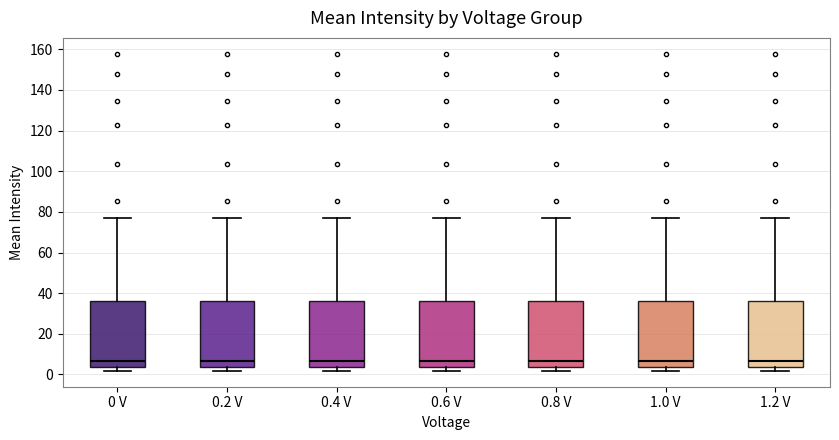

Reading left to right, transcribe this box plot: for each box, give where its median line is, the range the box spans, and where its two whiskers end, as read against the y-axis. The values are not printed on the chart, so give them approximately, as read against the axis.

0 V: median 6, box 4 to 36, whiskers 2 to 78
0.2 V: median 6, box 4 to 36, whiskers 2 to 78
0.4 V: median 6, box 4 to 36, whiskers 2 to 78
0.6 V: median 6, box 4 to 36, whiskers 2 to 78
0.8 V: median 6, box 4 to 36, whiskers 2 to 78
1.0 V: median 6, box 4 to 36, whiskers 2 to 78
1.2 V: median 6, box 4 to 36, whiskers 2 to 78